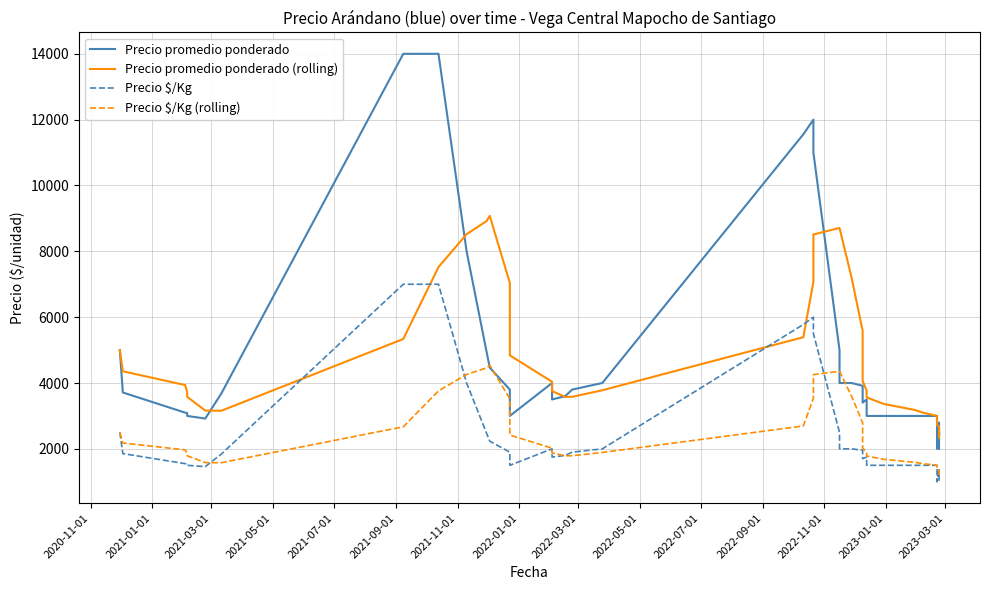

Which series has the widest spread of values?

Precio promedio ponderado